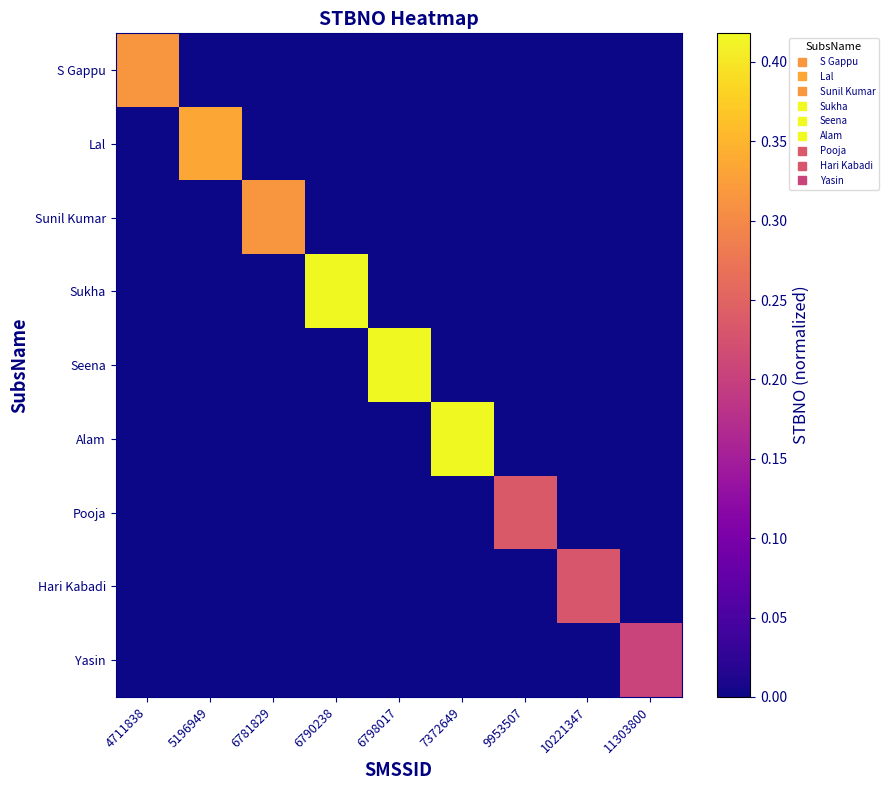

Rank the series at 9953507 from lowest to highest value.

S Gappu, Lal, Sunil Kumar, Sukha, Seena, Alam, Hari Kabadi, Yasin, Pooja